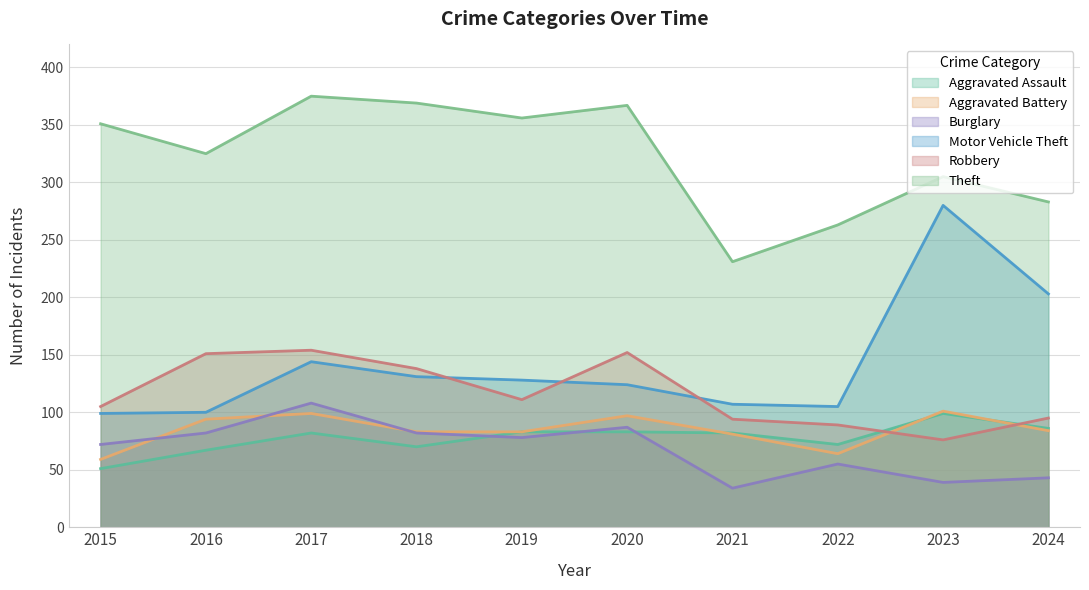

Reading left to right, what are all the values shown in this chart?

Aggravated Assault: 2015=51	2016=67	2017=82	2018=70	2019=83	2020=83	2021=82	2022=72	2023=99	2024=86
Aggravated Battery: 2015=59	2016=94	2017=99	2018=83	2019=83	2020=97	2021=81	2022=64	2023=101	2024=84
Burglary: 2015=72	2016=82	2017=108	2018=82	2019=78	2020=87	2021=34	2022=55	2023=39	2024=43
Motor Vehicle Theft: 2015=99	2016=100	2017=144	2018=131	2019=128	2020=124	2021=107	2022=105	2023=280	2024=203
Robbery: 2015=105	2016=151	2017=154	2018=138	2019=111	2020=152	2021=94	2022=89	2023=76	2024=95
Theft: 2015=351	2016=325	2017=375	2018=369	2019=356	2020=367	2021=231	2022=263	2023=305	2024=283